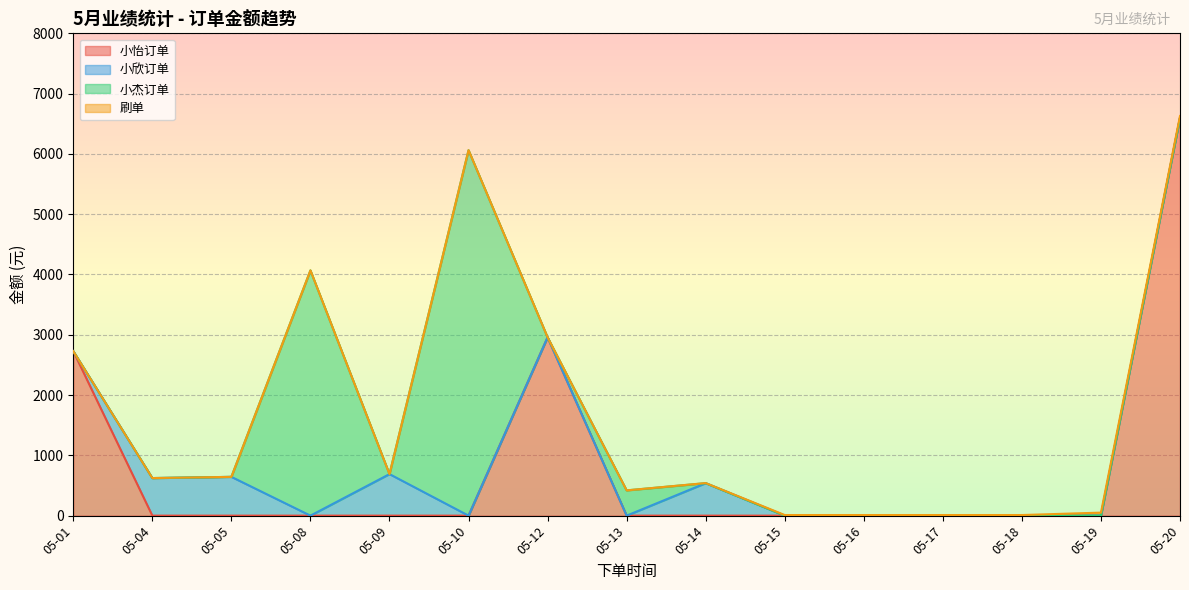

After their last crossing, which series has the higher values: 小欣订单 or 刷单?

刷单